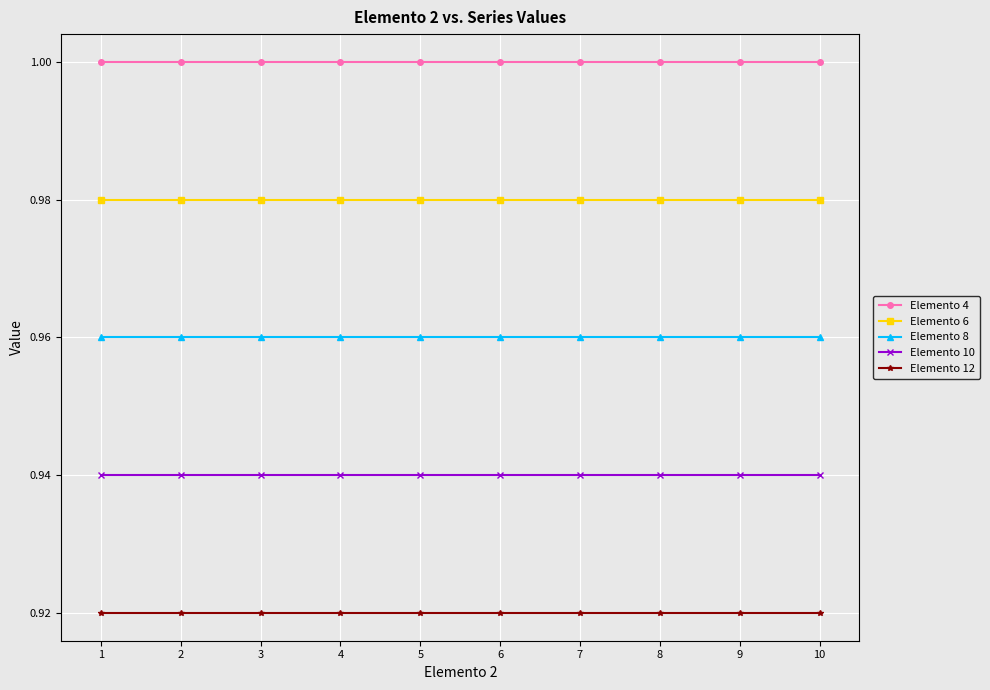

Which series has the largest total across all categories?

Elemento 4